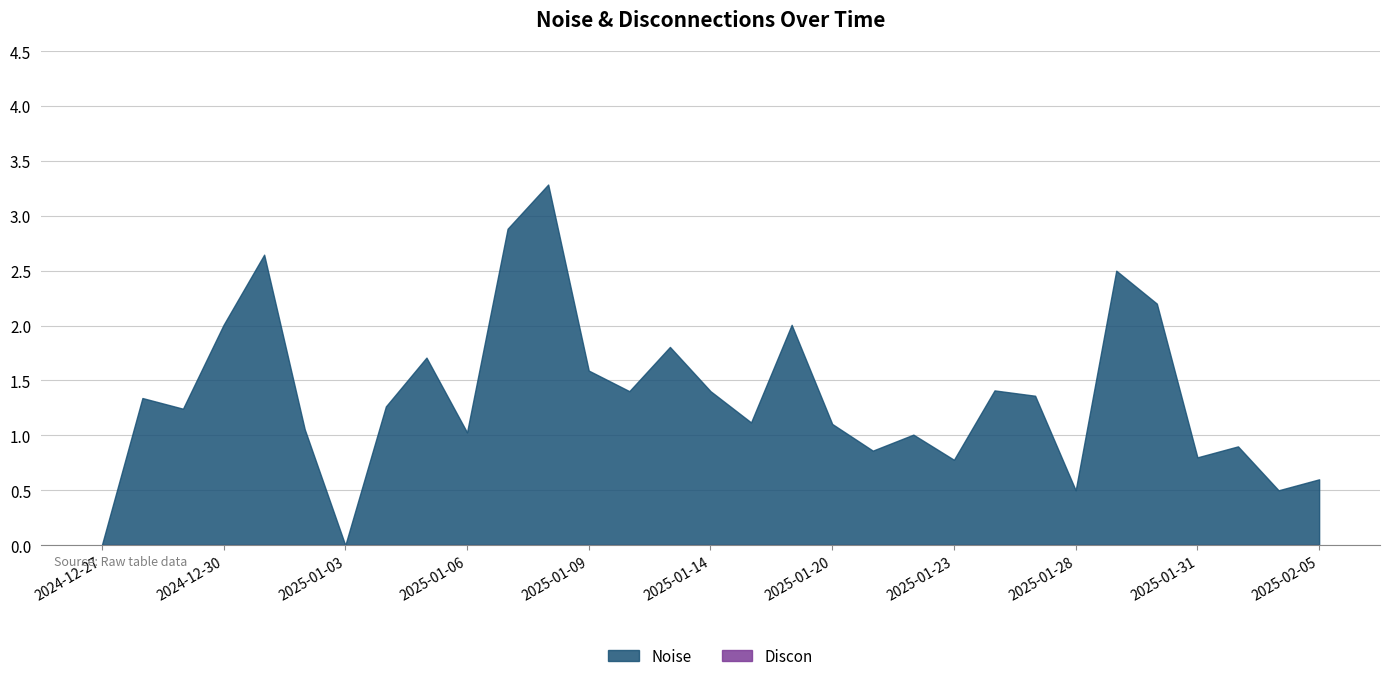

Where is Noise nearest to the value 1?

2025-01-22